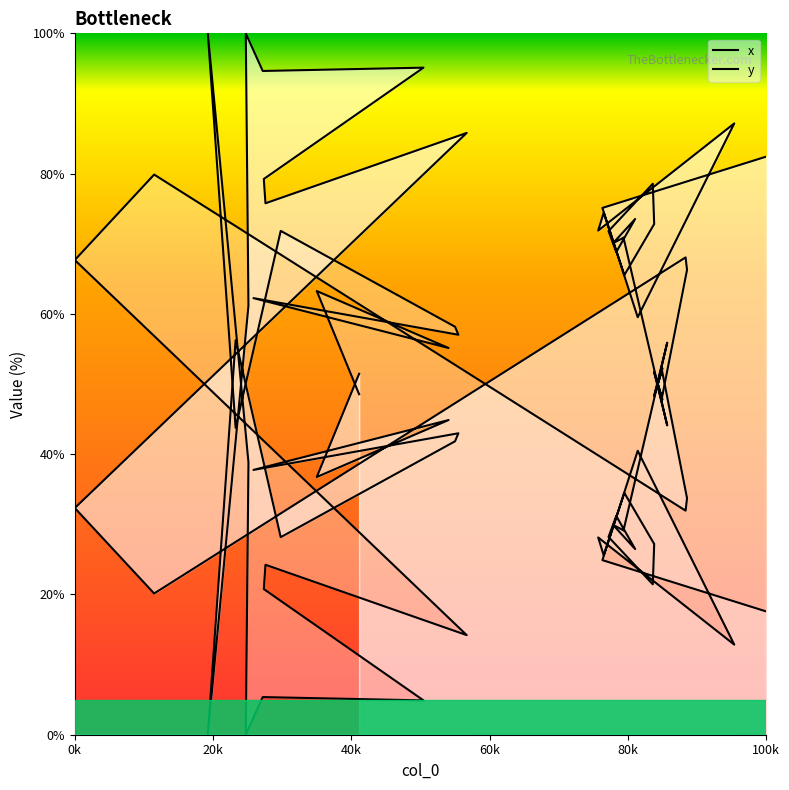

How many data points does each series have?

40